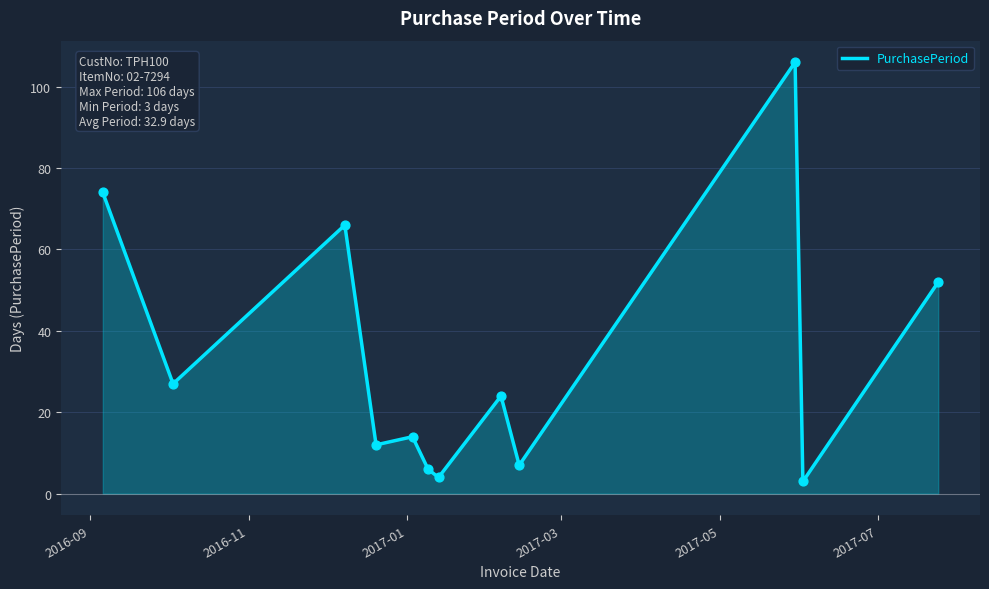

What is the maximum value shown in the chart?

106